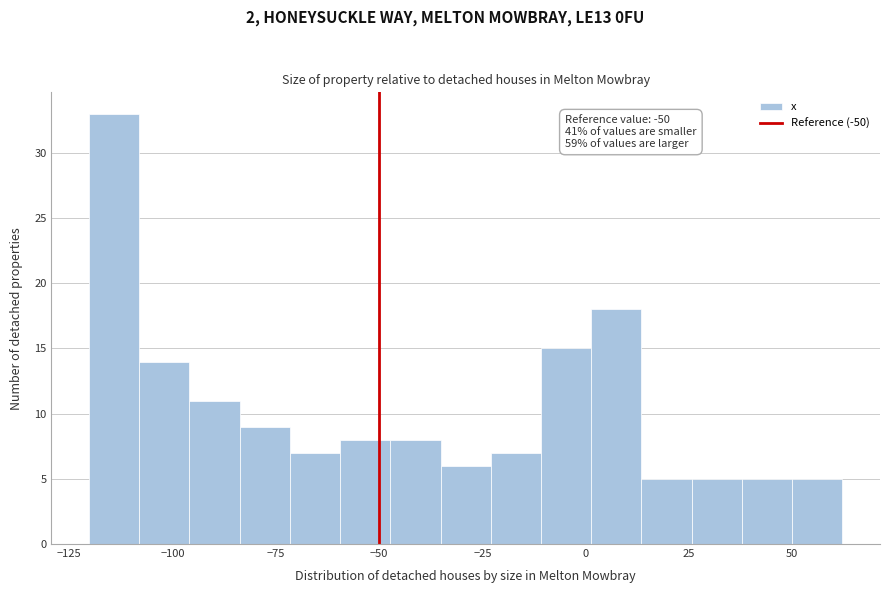

Around what value on the x-axis is the tallest bar? Give the approximate position of its centre, as read against the axis.

-115